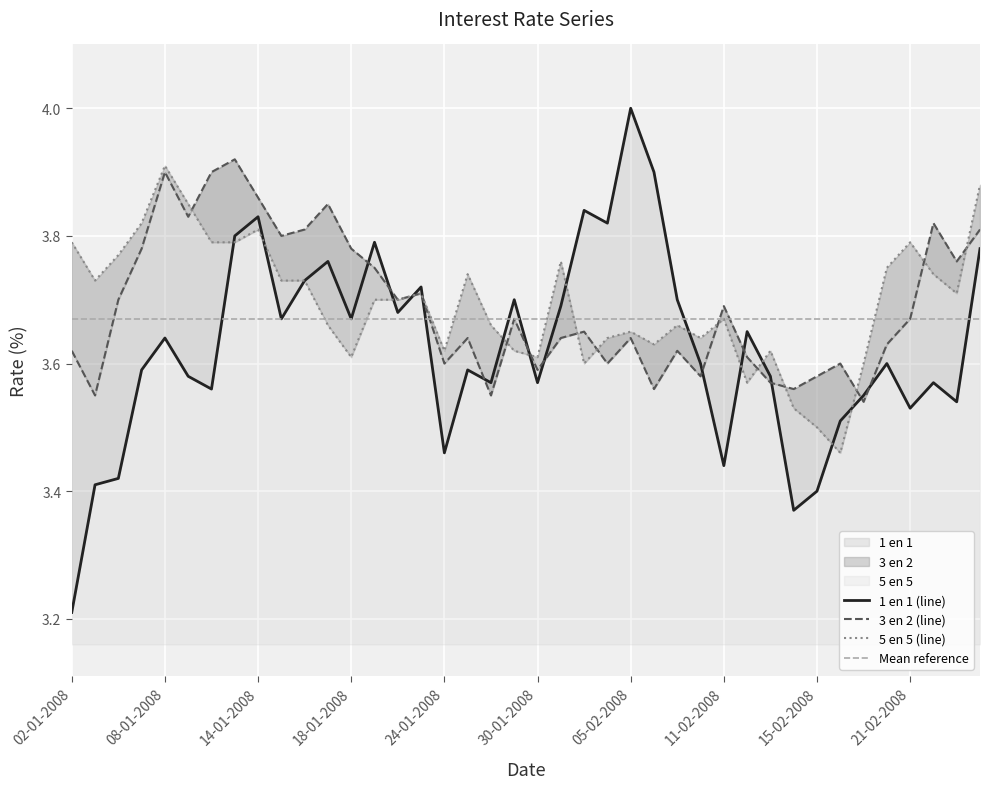

At how many categories does at least one series exceed 3?

40